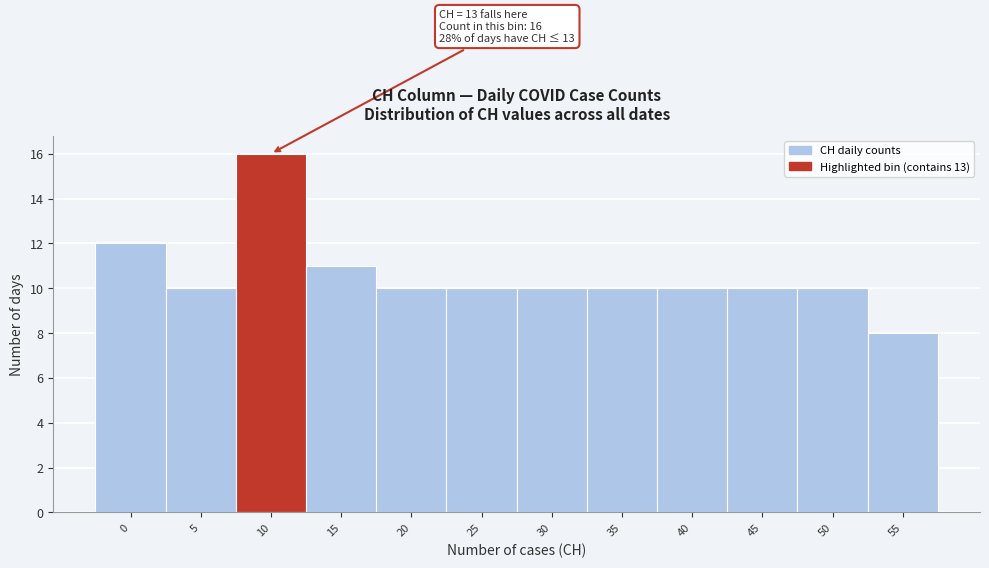

Reading right to left, what are all the values shown in this chart?

55=8	50=10	45=10	40=10	35=10	30=10	25=10	20=10	15=11	10=16	5=10	0=12